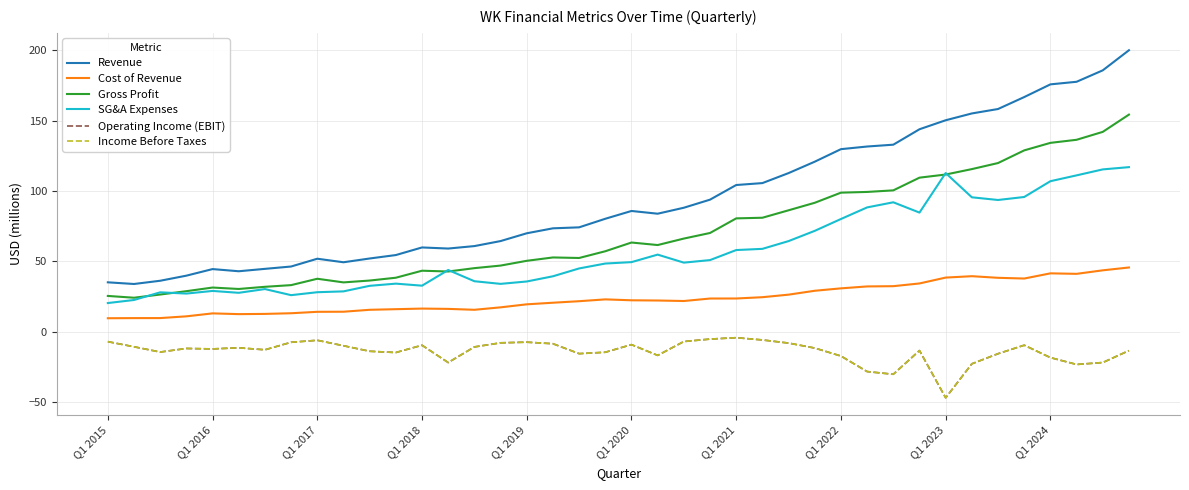

At which label does Operating Income (EBIT) first exceed -11?

Q1 2015